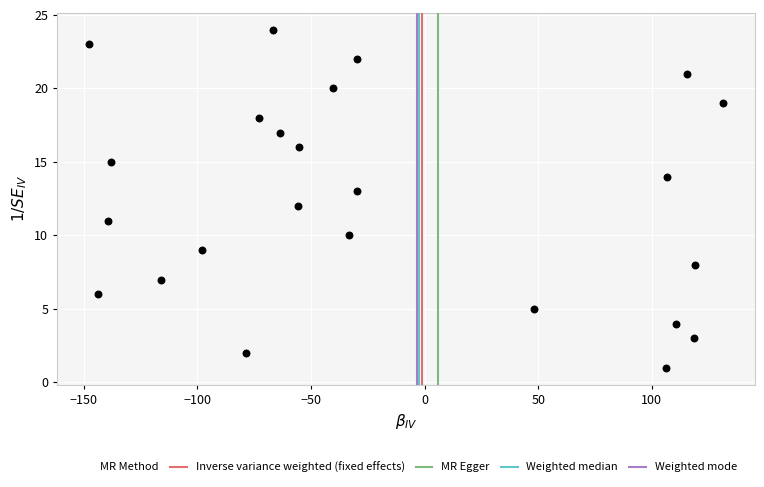

What is the range of Y values (max minus min)?

23